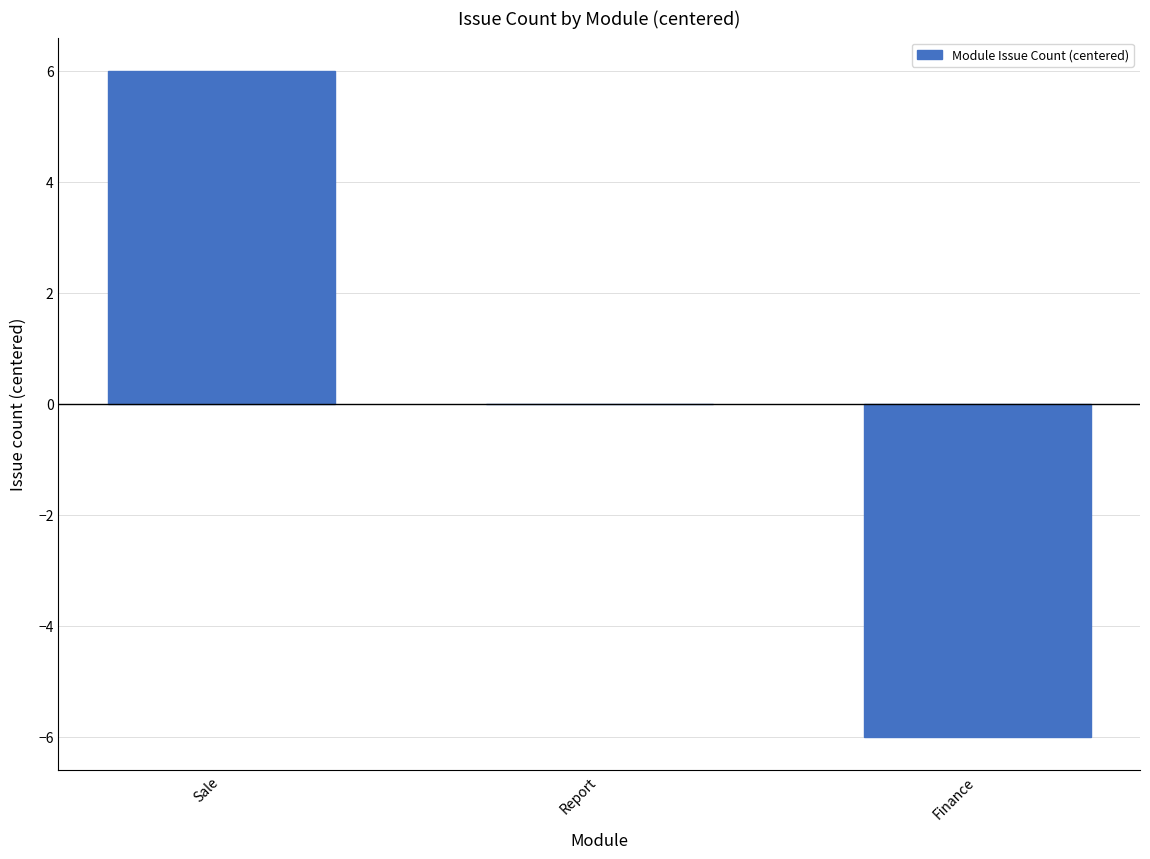

Where is the data nearest to the value 0?

Report